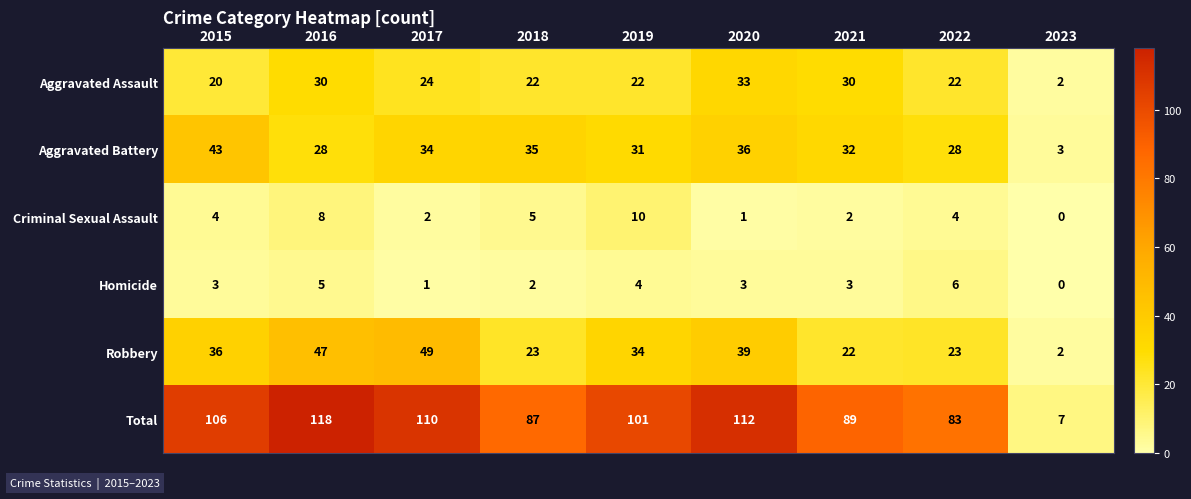

Which series changed the most between 2017 and 2020?

Robbery